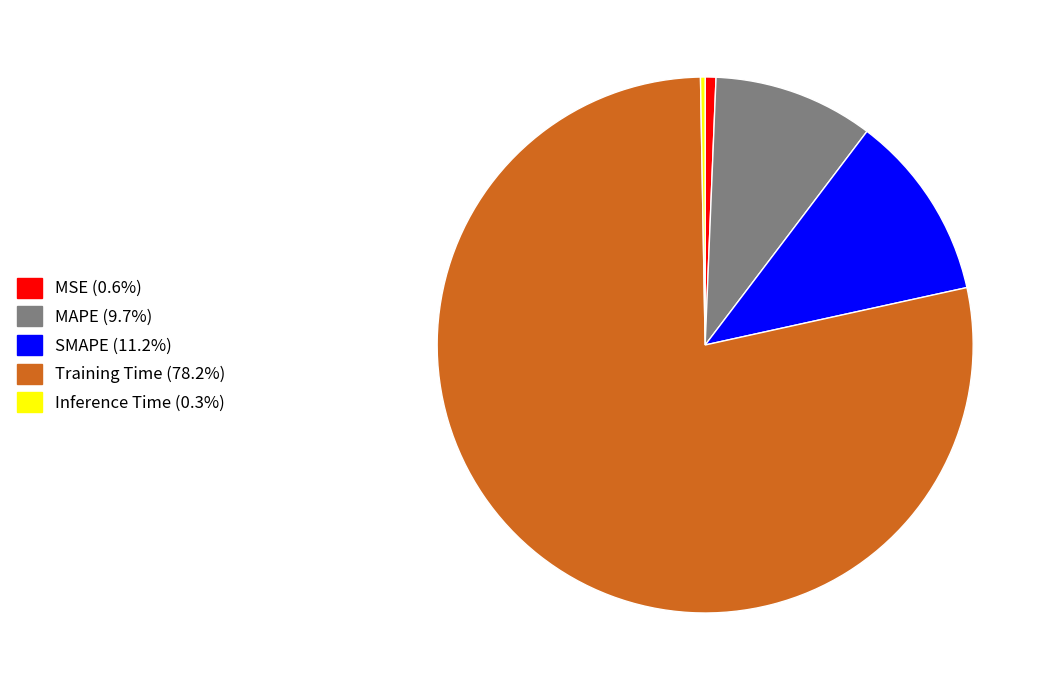

The MSE slice represents 8% of the pie. True or false?

False